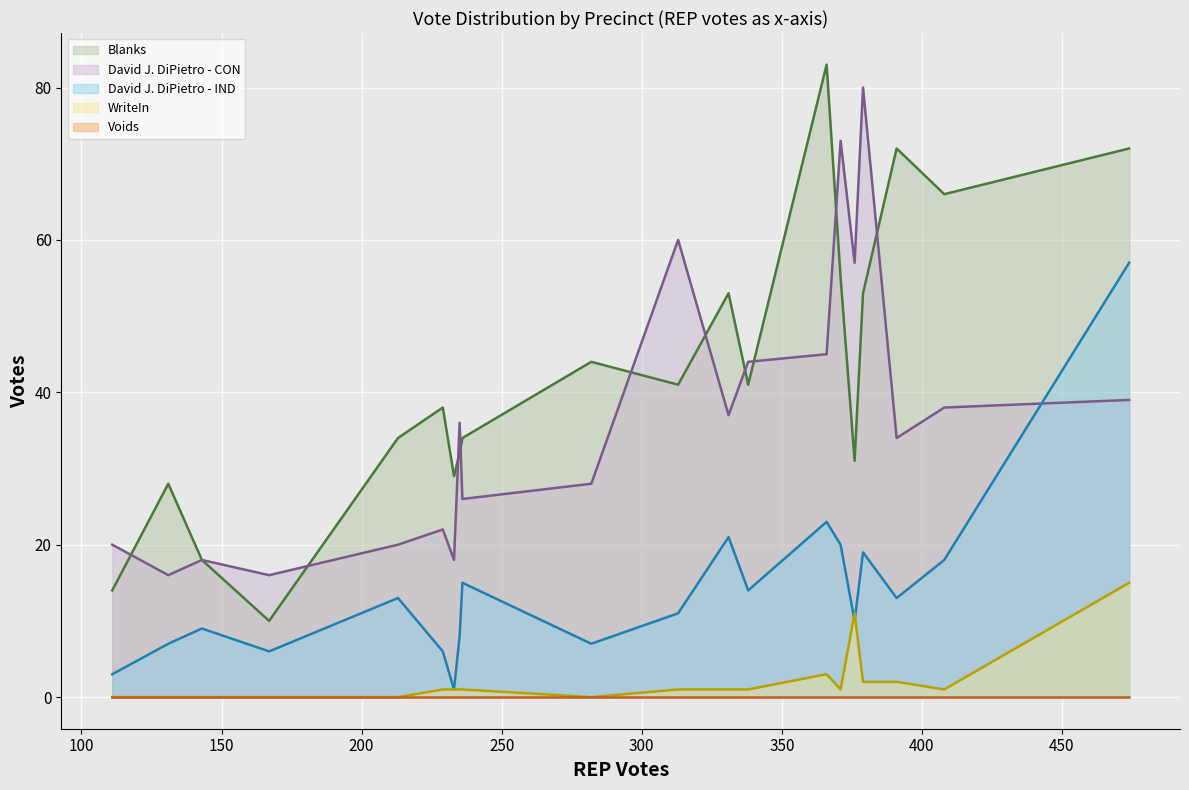

In Blanks, how many points are higher than both neighbors (excluding endpoints)?

6